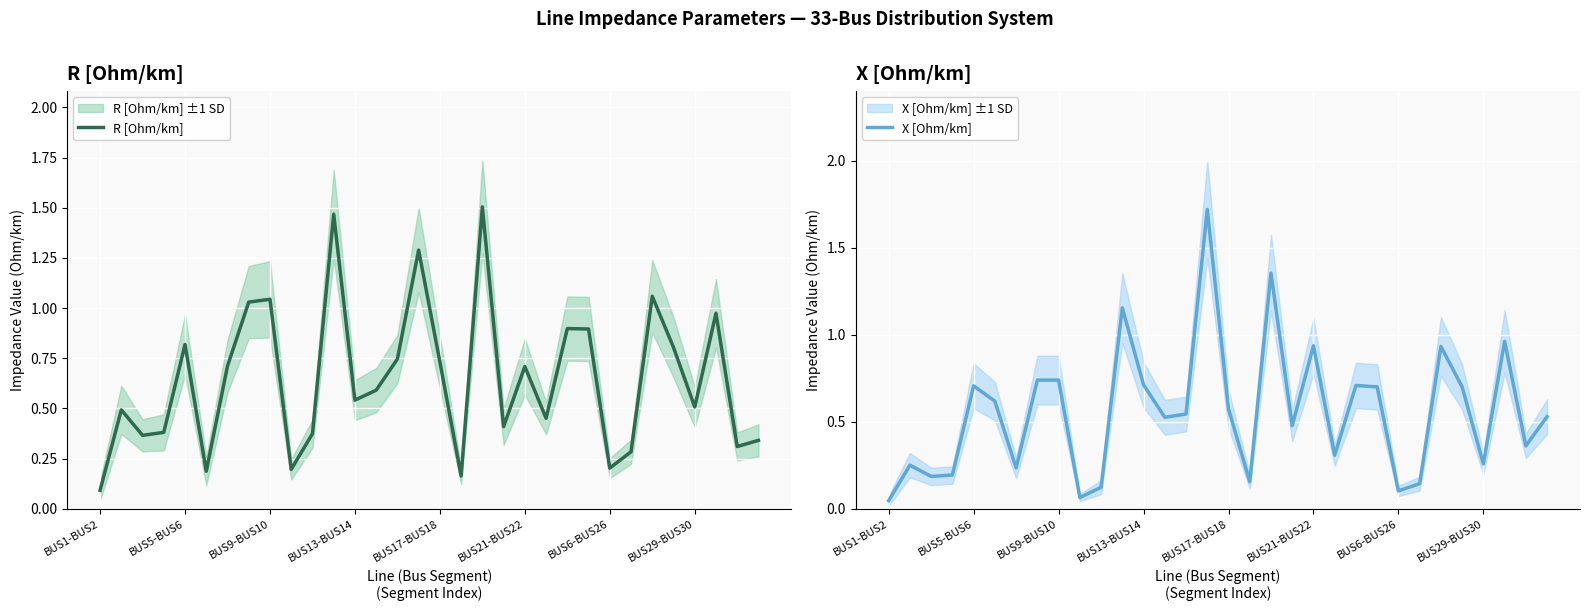

Where is X [Ohm/km] nearest to the value 0?

BUS1-BUS2